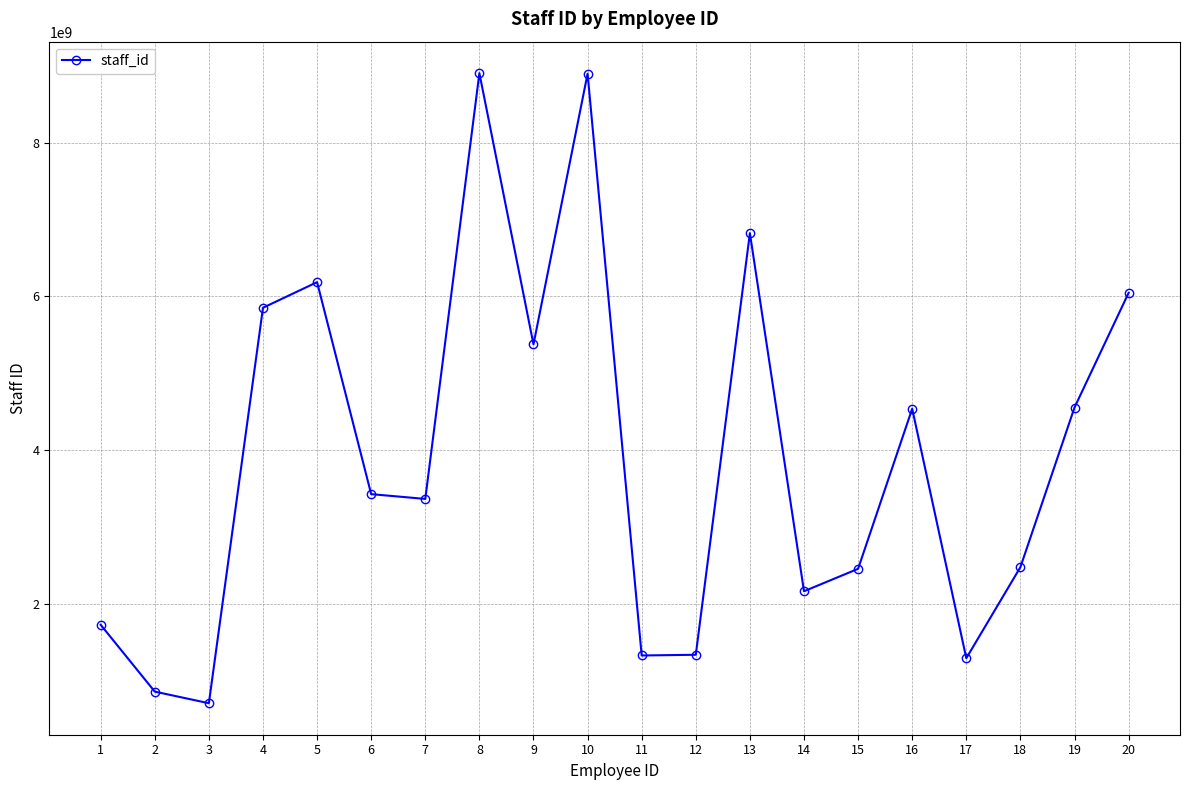

Is it true that the value at 20 is 4201371296?

False